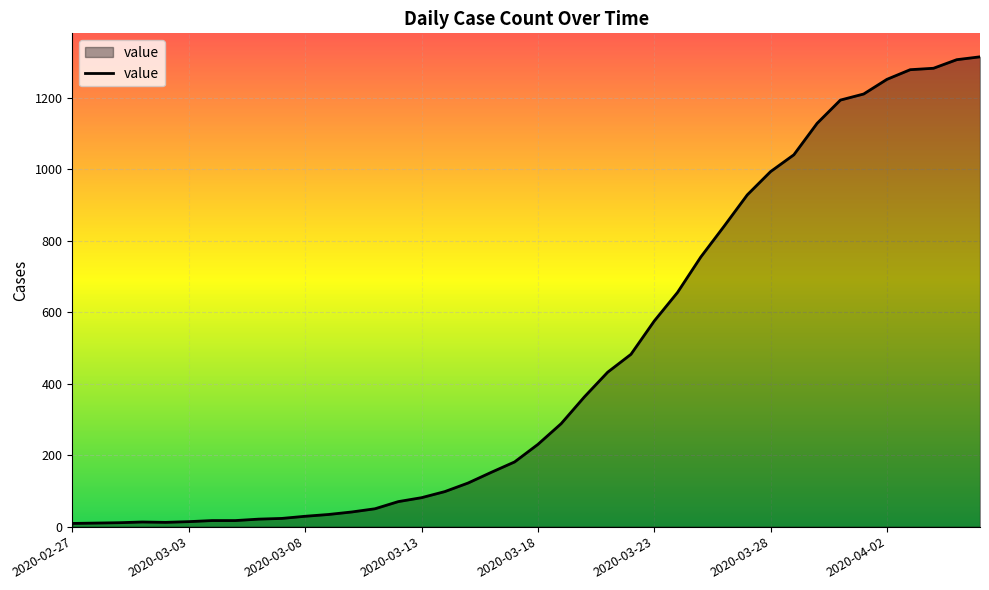

What is the maximum value shown in the chart?

1314